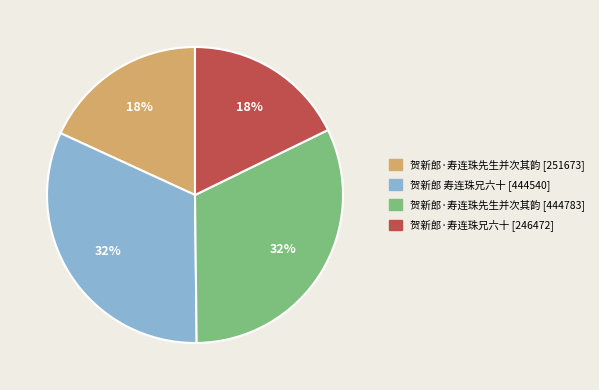

Is there a majority slice in this chart?

No